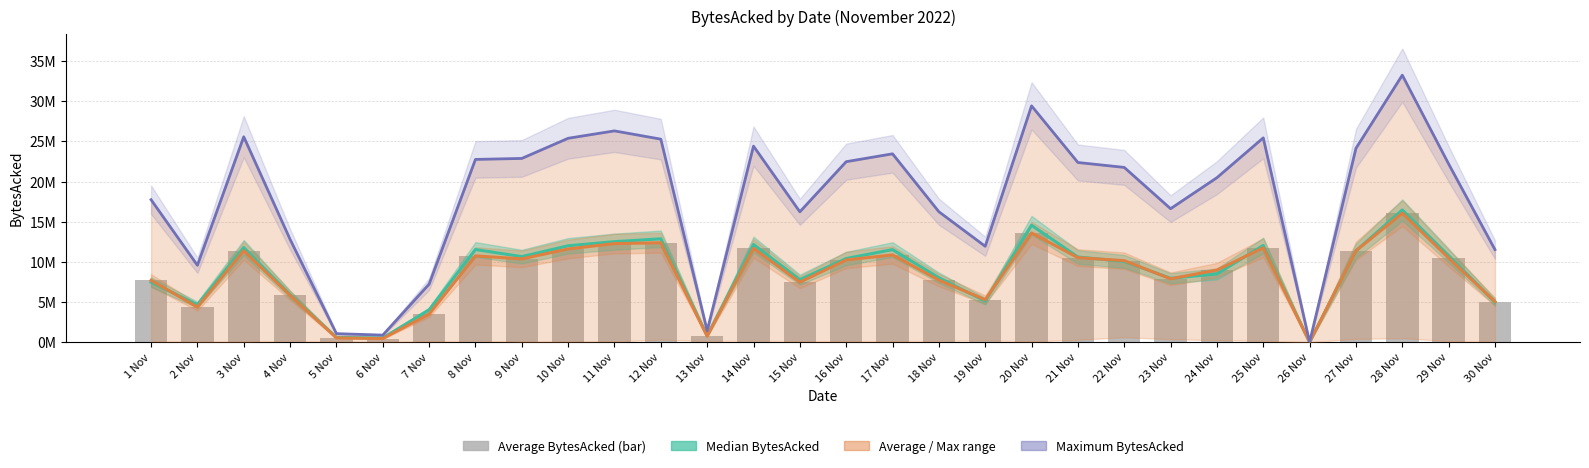

Which series has the largest total across all categories?

Maximum BytesAcked